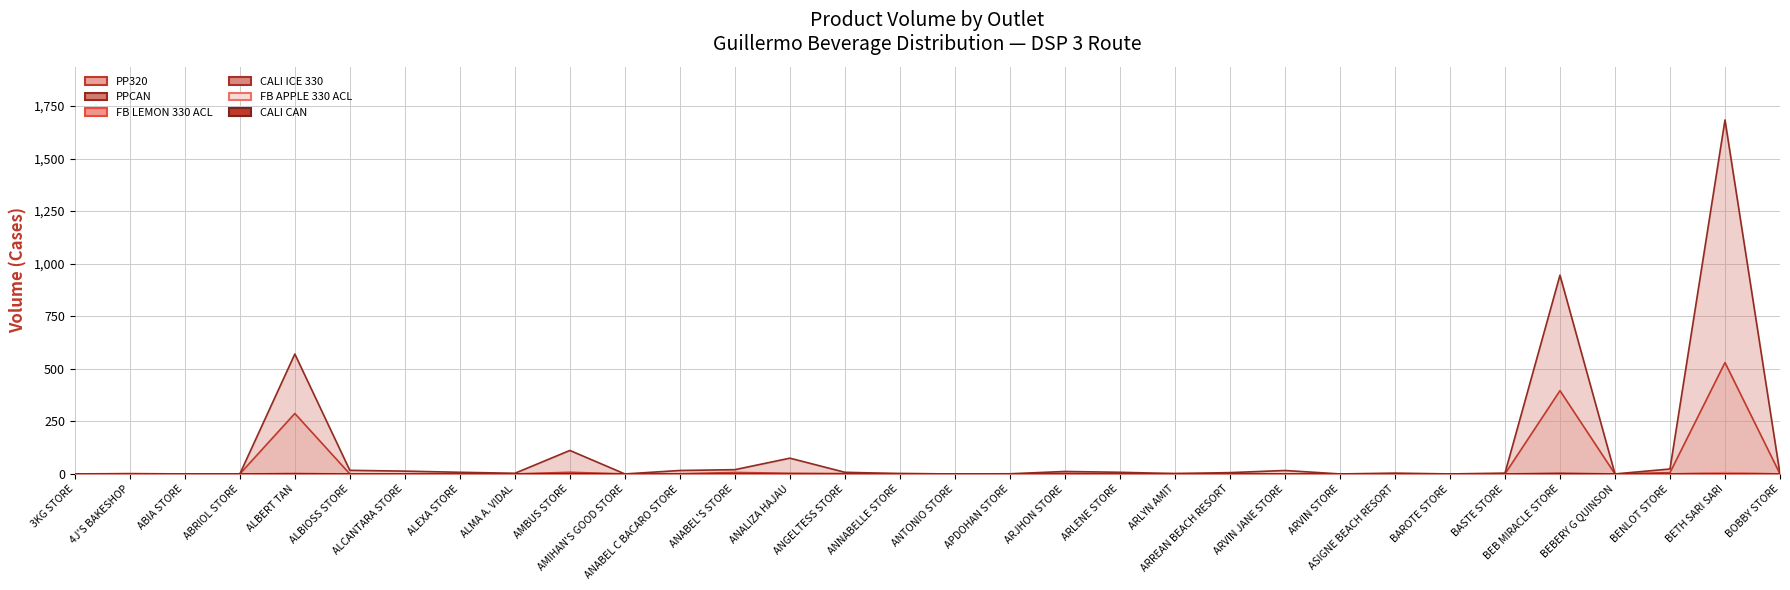

At which category does PP320 reach its first local valley?

AMIHAN'S GOOD STORE